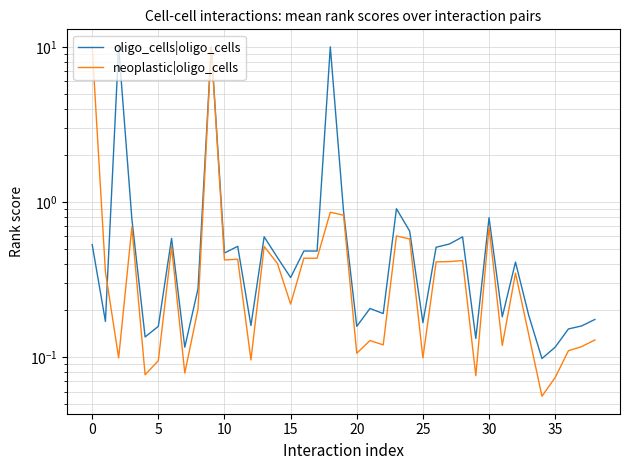

Is it true that oligo_cells|oligo_cells equals 0.1 at 29?

True